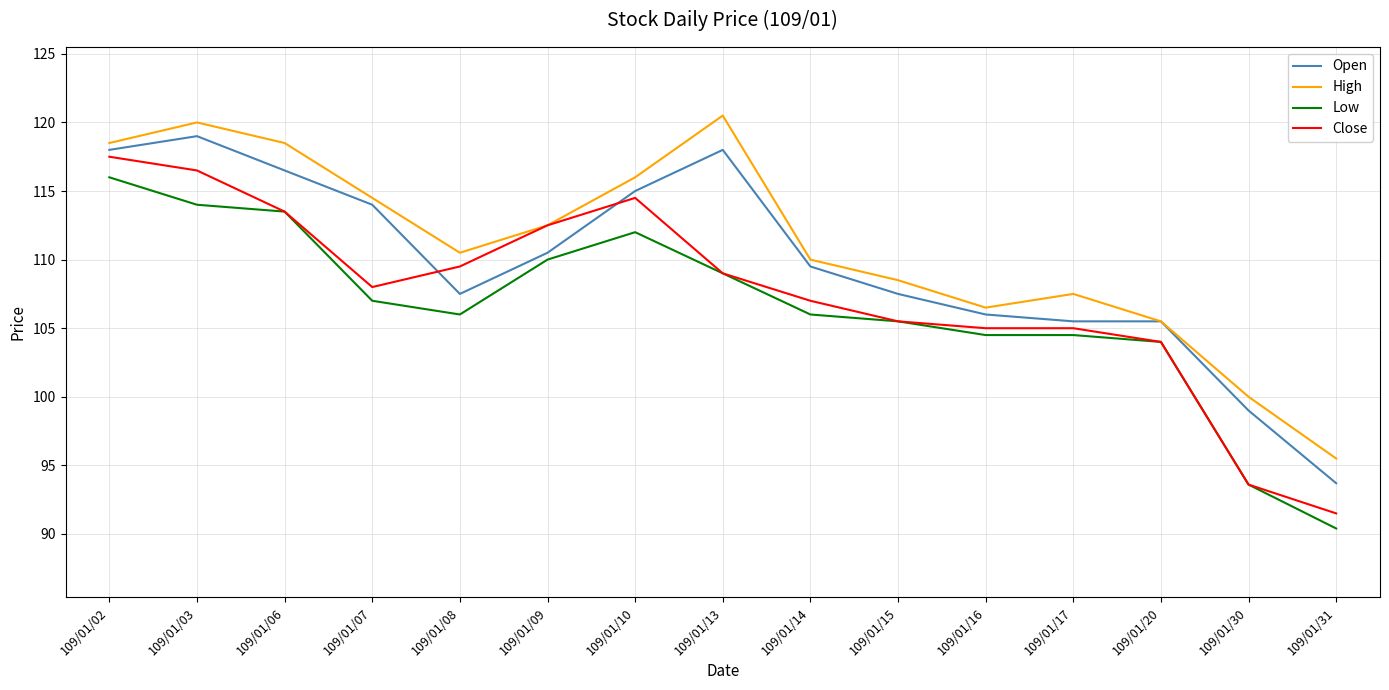

True or false: Close has a value of 113.5 at 109/01/06.

True